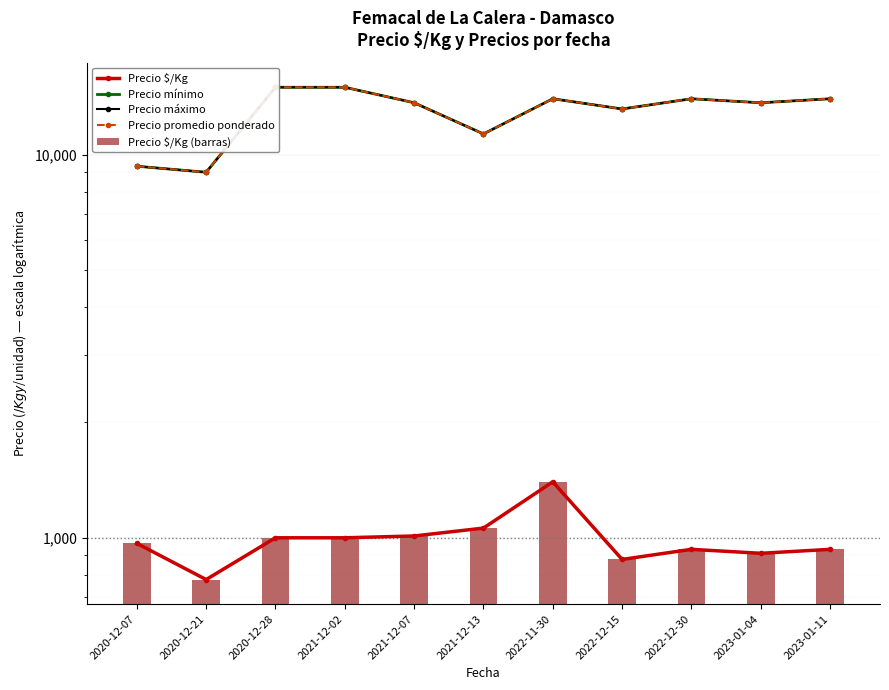

Count the number of data series in this chart.

5